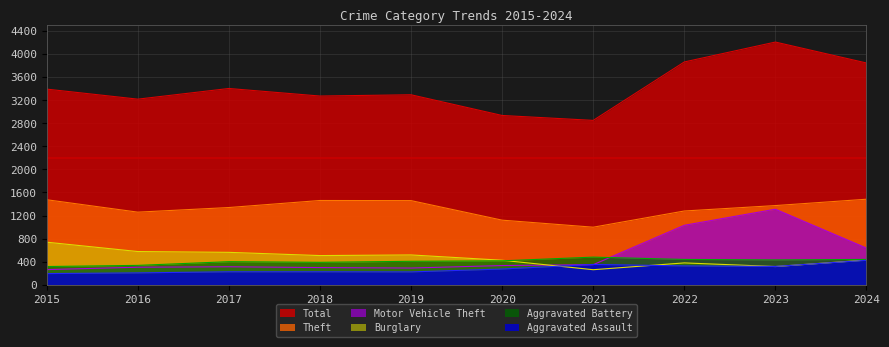

Rank the categories by Burglary value from highest to lowest.

2015, 2016, 2017, 2019, 2018, 2024, 2020, 2022, 2023, 2021